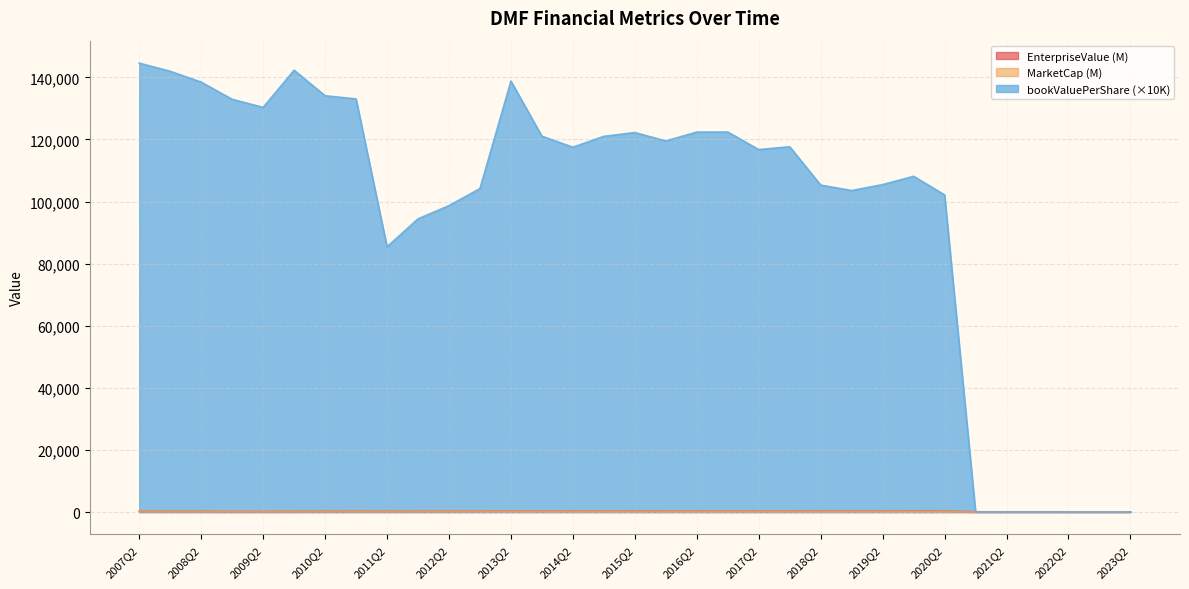

Count the number of categories in the chart.

33